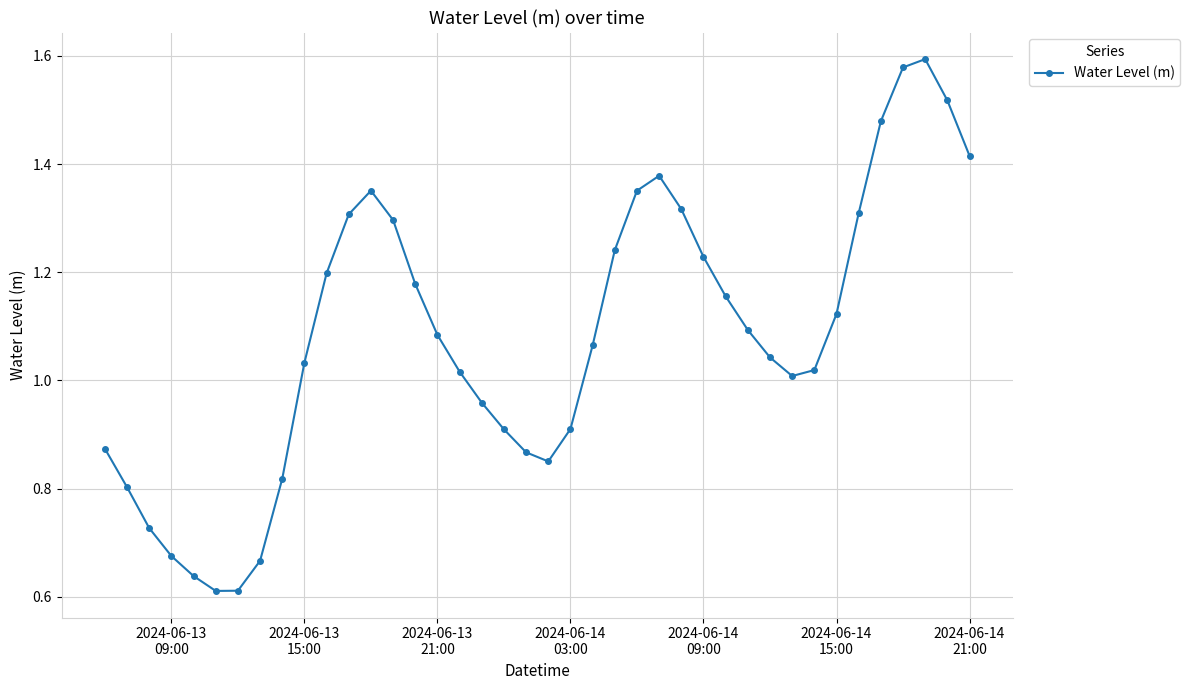

How many interior local valleys (lower than both neighbors) does the data have?

3